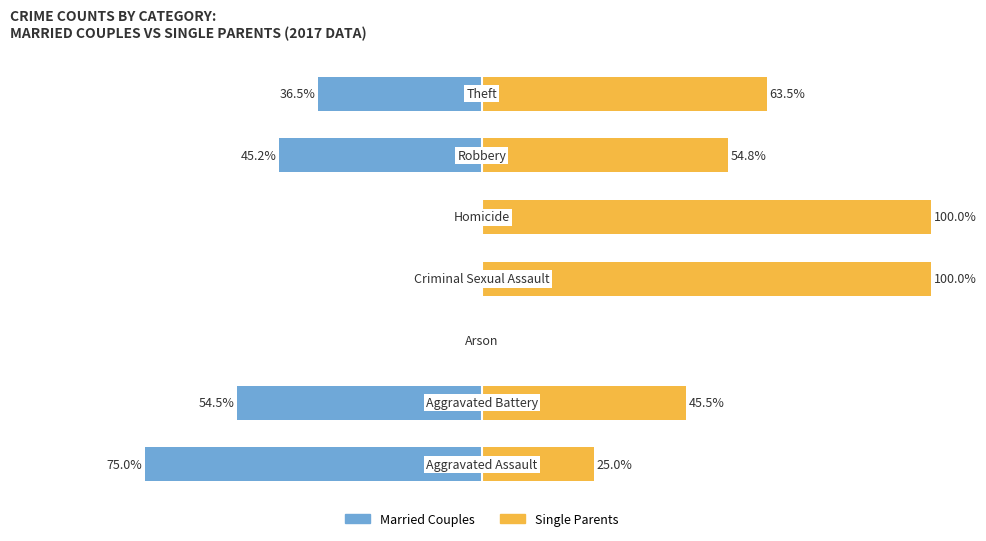

Are the bars grouped side by side (vs. stacked)?

Yes